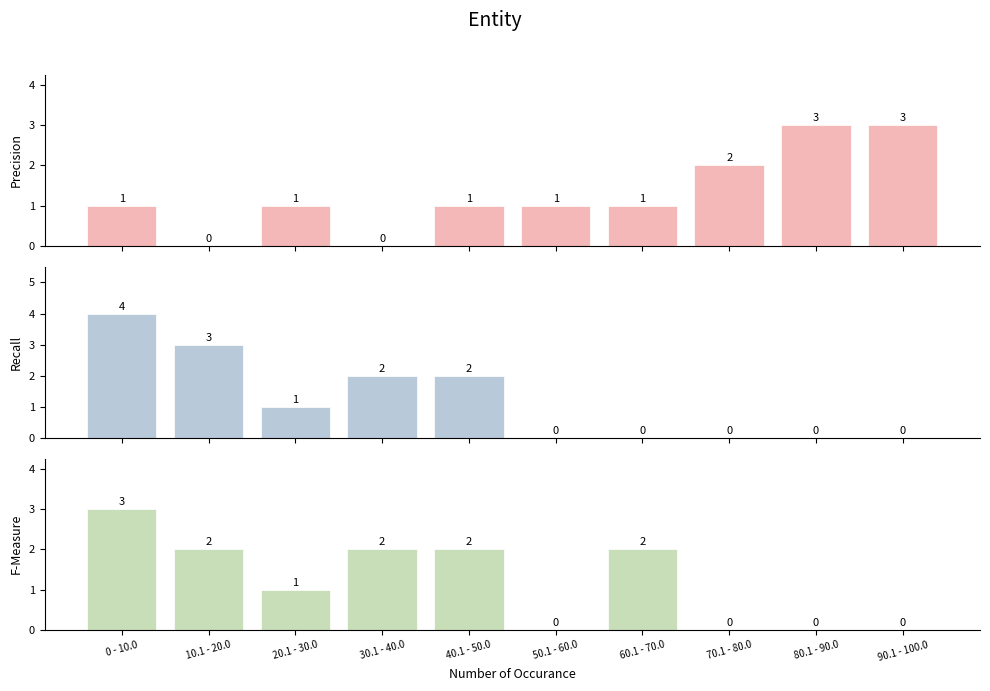

Reading left to right, extract all data points from this chart.

Precision: 0 - 10.0=1	10.1 - 20.0=0	20.1 - 30.0=1	30.1 - 40.0=0	40.1 - 50.0=1	50.1 - 60.0=1	60.1 - 70.0=1	70.1 - 80.0=2	80.1 - 90.0=3	90.1 - 100.0=3
Recall: 0 - 10.0=4	10.1 - 20.0=3	20.1 - 30.0=1	30.1 - 40.0=2	40.1 - 50.0=2	50.1 - 60.0=0	60.1 - 70.0=0	70.1 - 80.0=0	80.1 - 90.0=0	90.1 - 100.0=0
F-Measure: 0 - 10.0=3	10.1 - 20.0=2	20.1 - 30.0=1	30.1 - 40.0=2	40.1 - 50.0=2	50.1 - 60.0=0	60.1 - 70.0=2	70.1 - 80.0=0	80.1 - 90.0=0	90.1 - 100.0=0